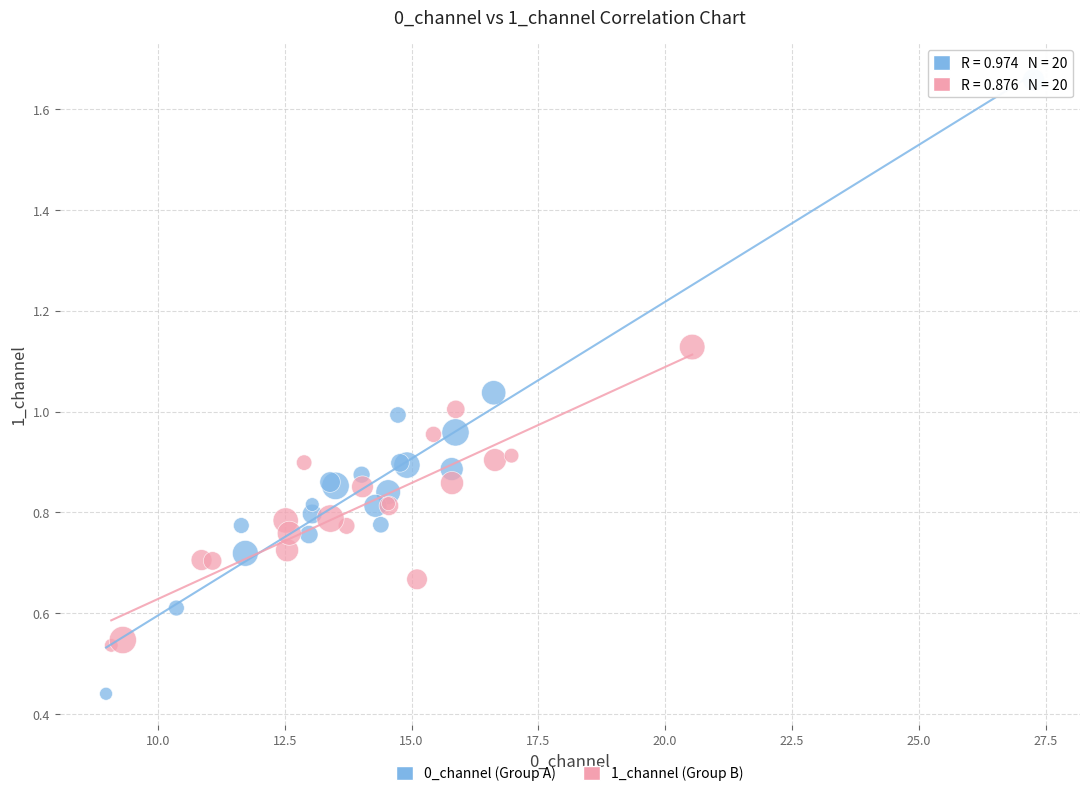

Which series has the widest spread of Y values?

0_channel (Group A)